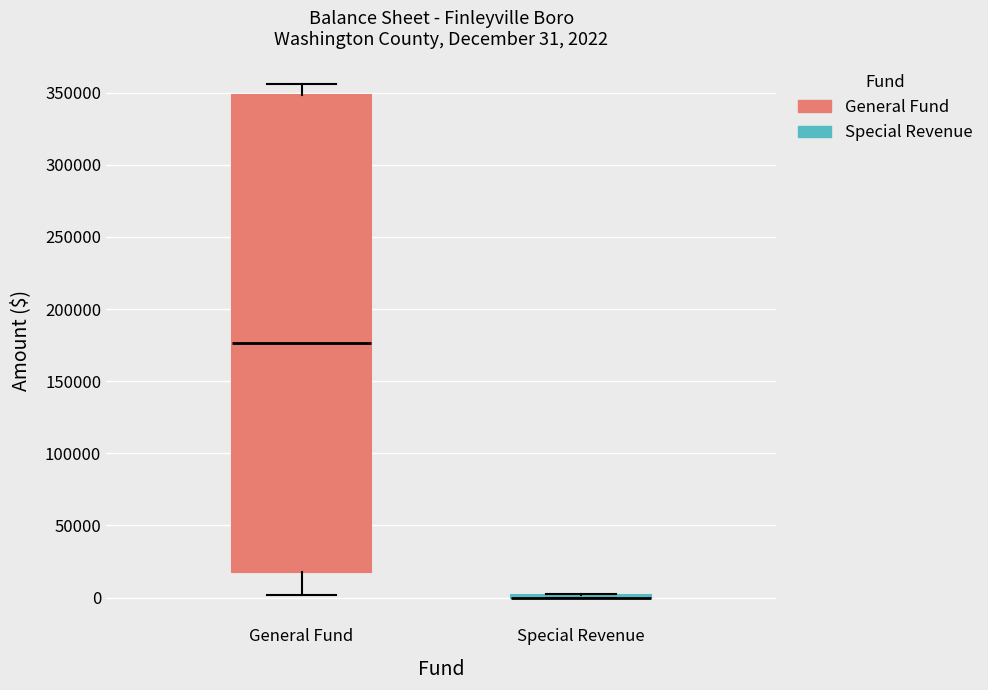

Which box is the tallest, from its lower edge to its upper edge?

General Fund